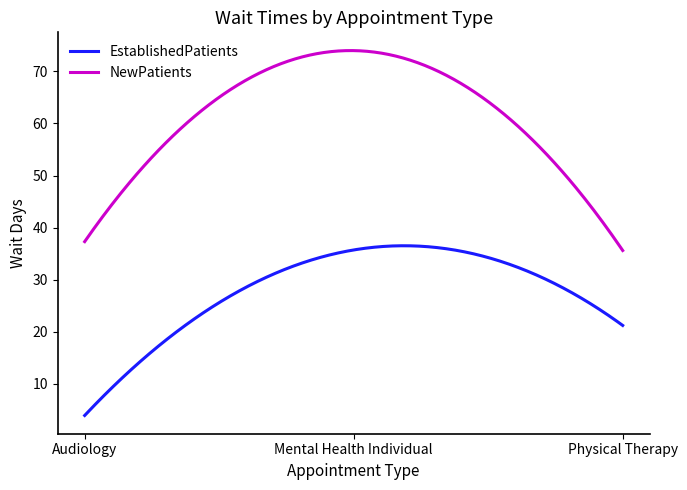

What is the minimum value for EstablishedPatients?

3.9